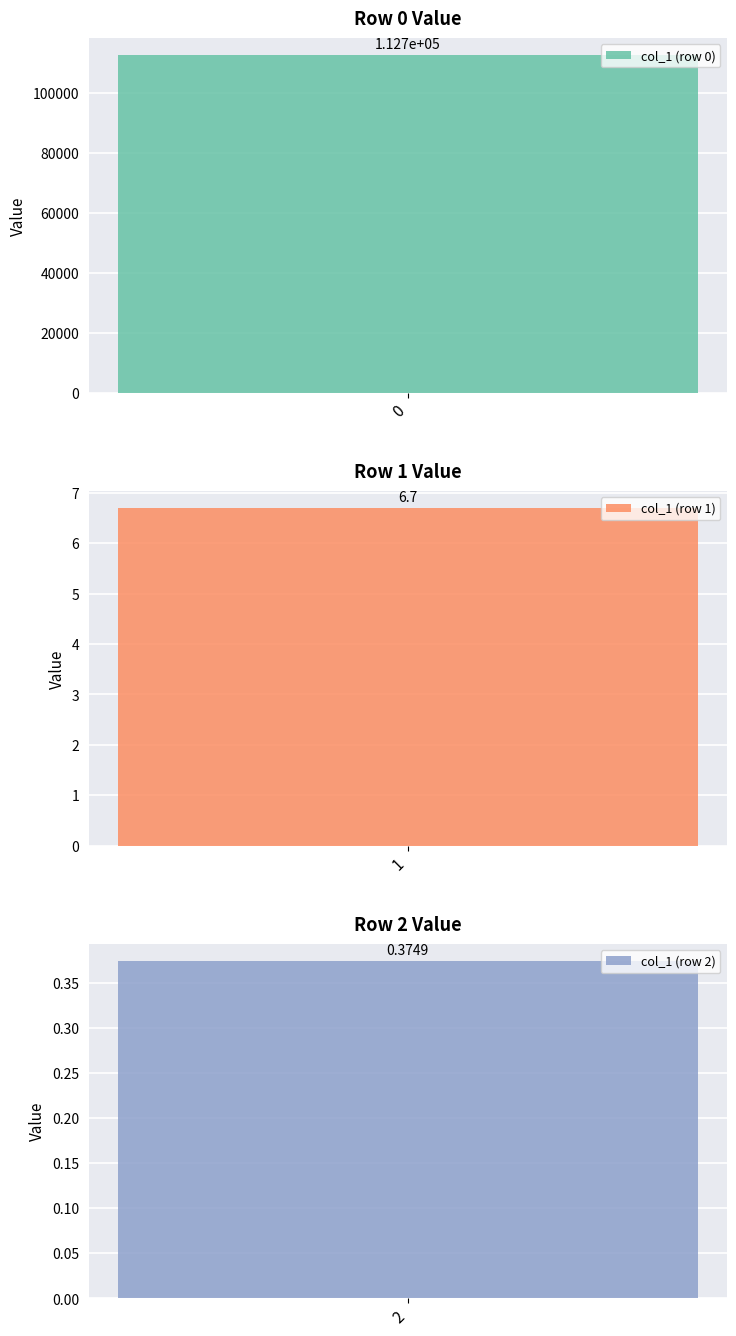

The value at 1 is 2.4. True or false?

False